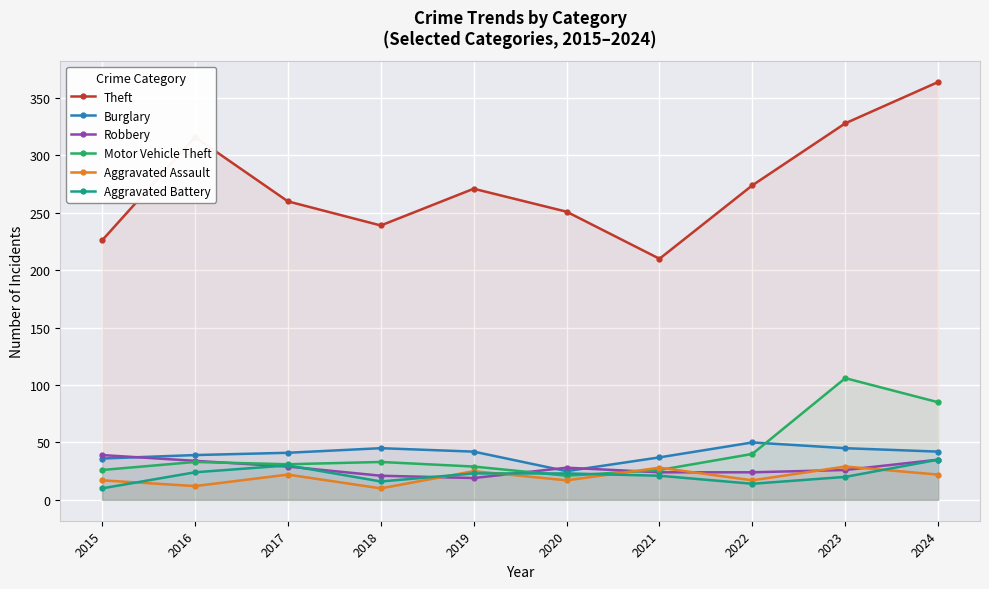

At which category is the sum across all series the highest?

2024